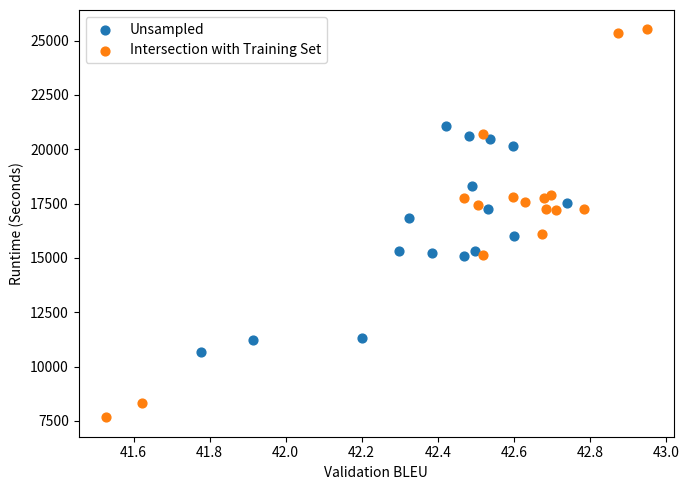

Which series contains the lowest Y value?

Intersection with Training Set